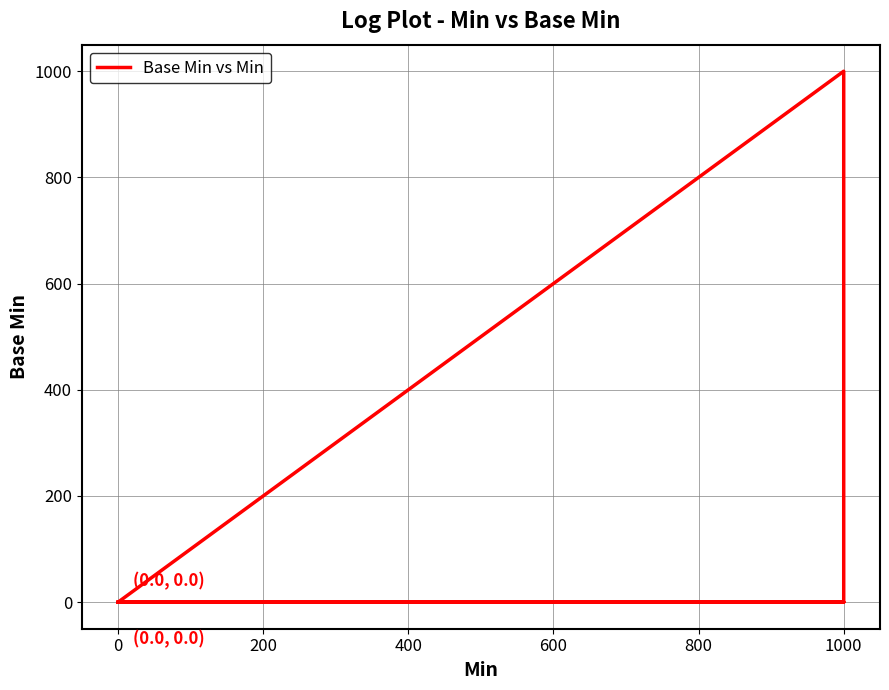

Reading left to right, transcribe all the data shown in this chart.

0	0	0	0	0	0	0	0	0	0	0	0	0	0	0	1000	1000	0	0	0